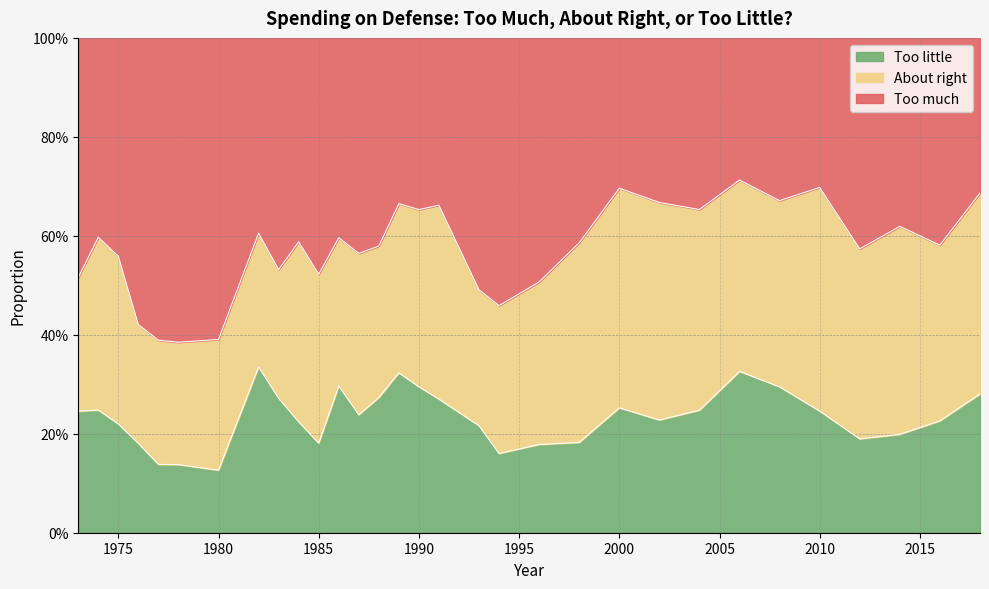

Which series has the largest total across all categories?

Too much